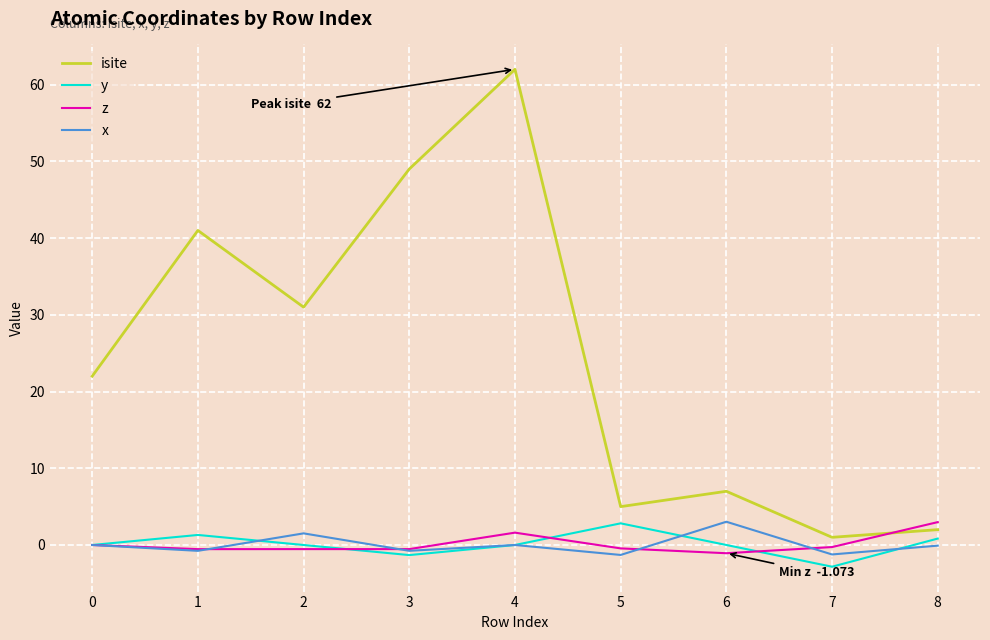

How many series are shown in this chart?

4